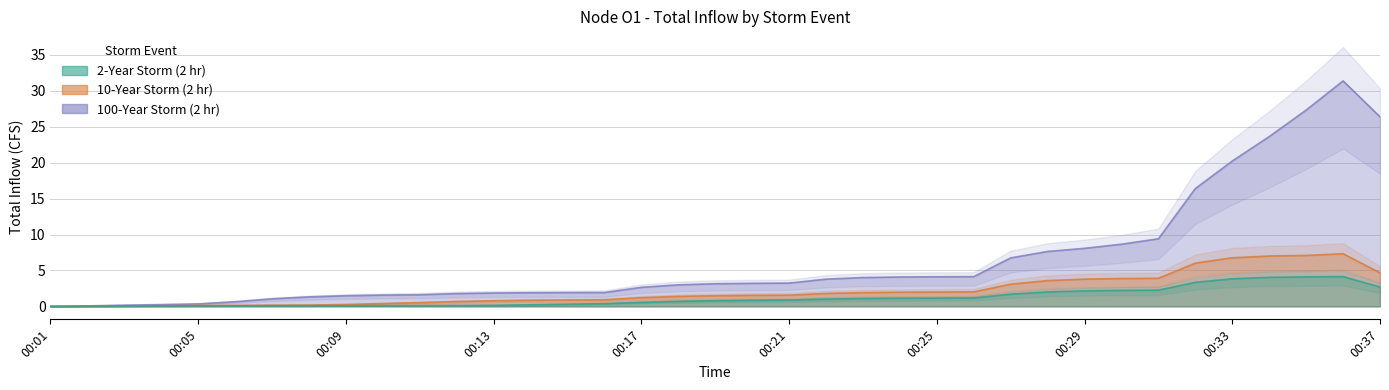

Is it true that 10-Year Storm (2 hr) equals 0.8 at 00:13?

True